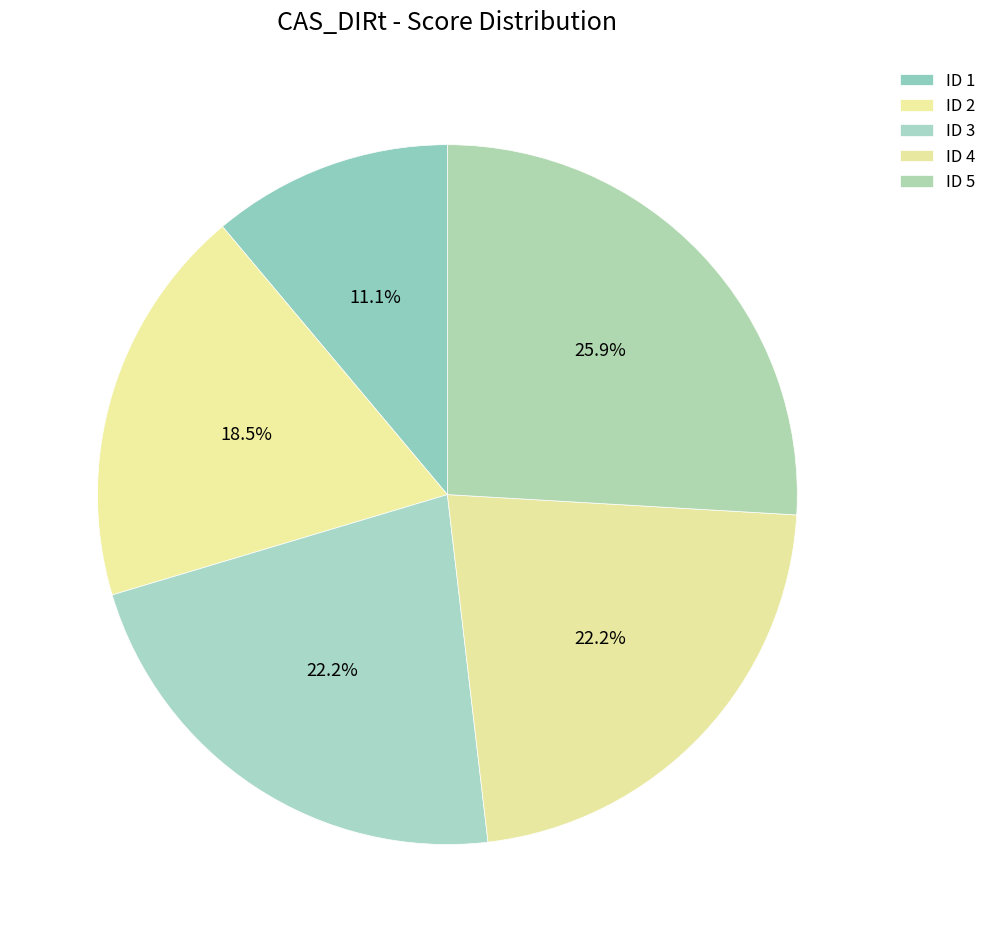

How many segments does this pie chart have?

5